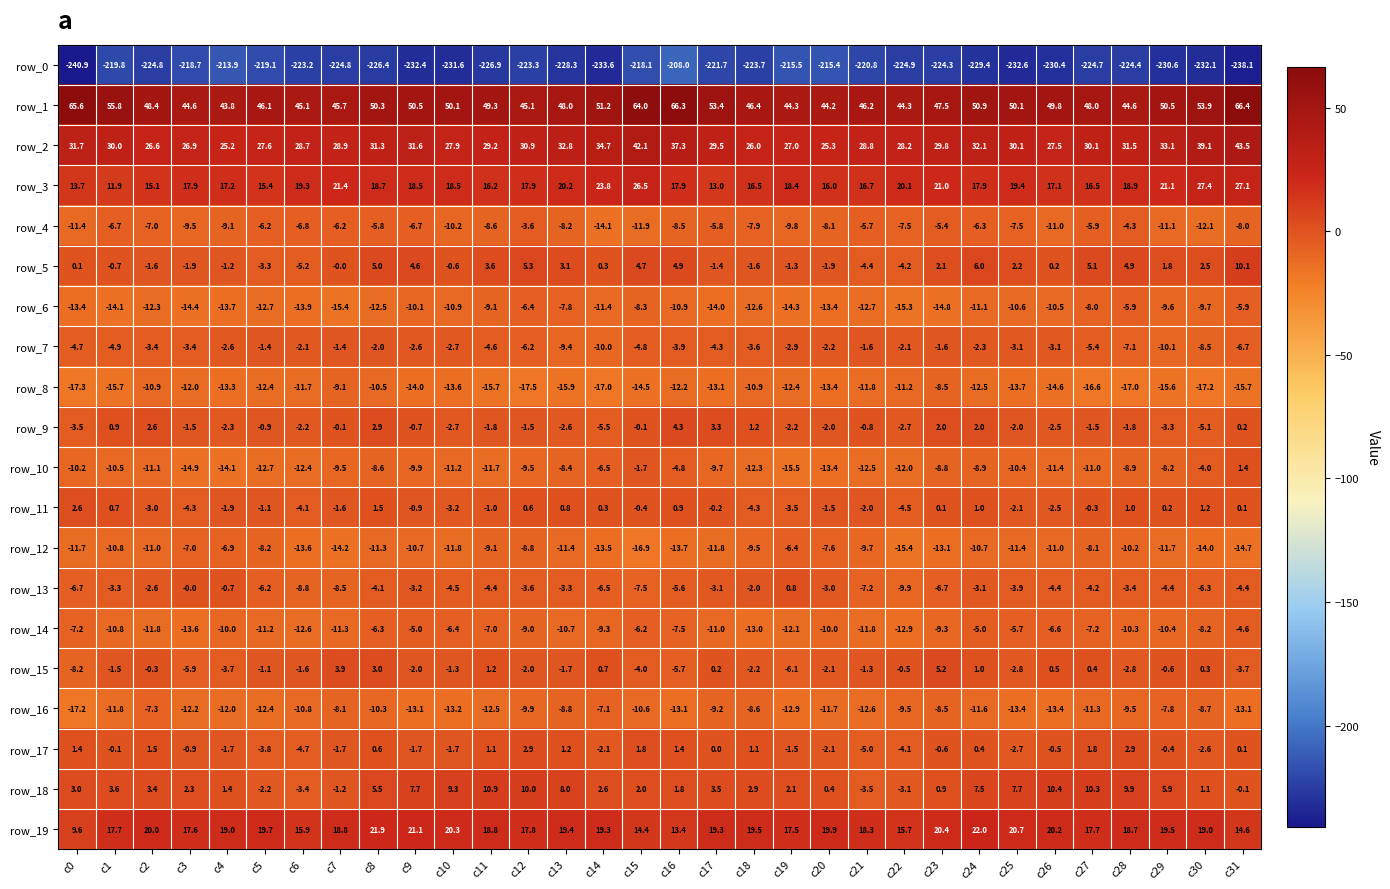

What is the lowest value of the row_3 series?

11.9